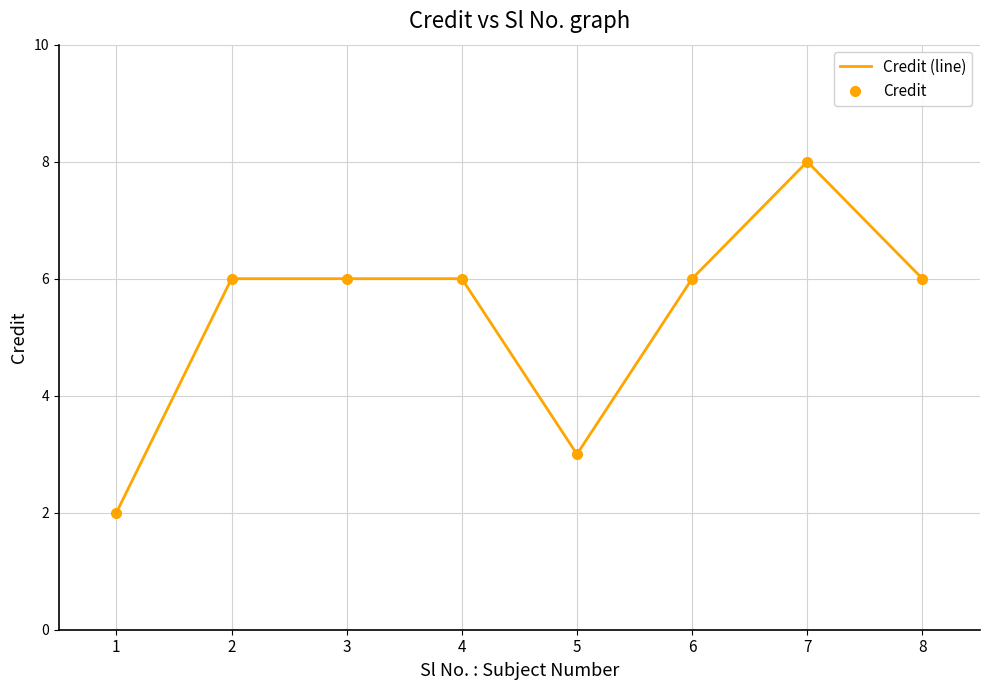

How many categories are shown in the chart?

8